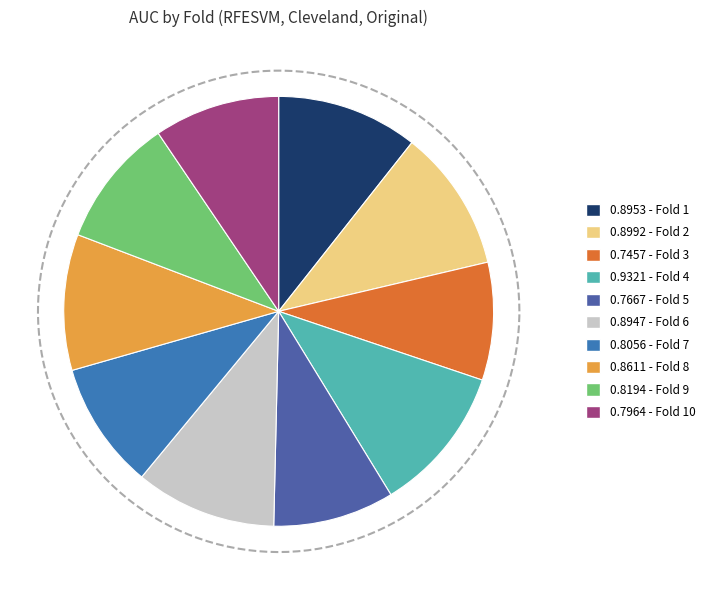

What is the largest slice in the pie chart?

Fold 4